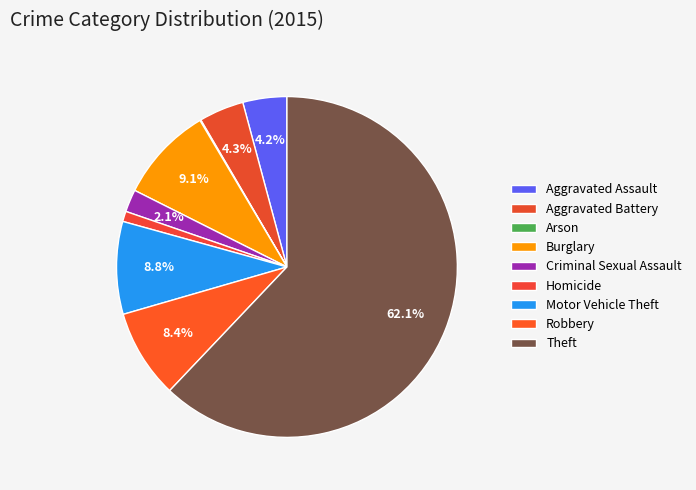

True or false: Motor Vehicle Theft accounts for 9% of the total.

True